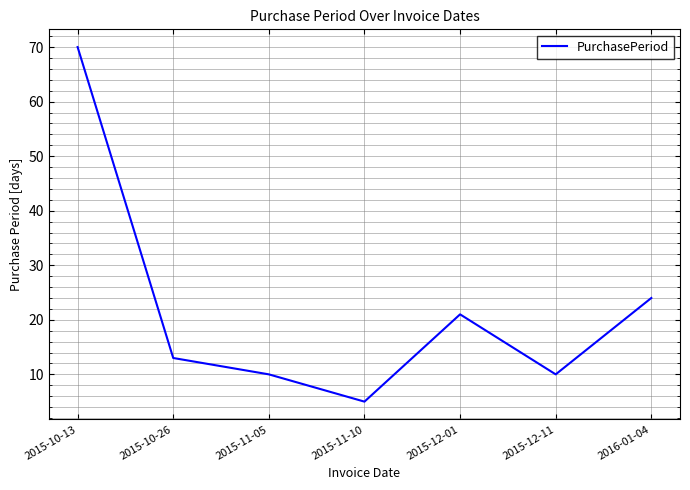

What is the ratio of the value at 2015-12-01 to the value at 2015-12-11?

2.1